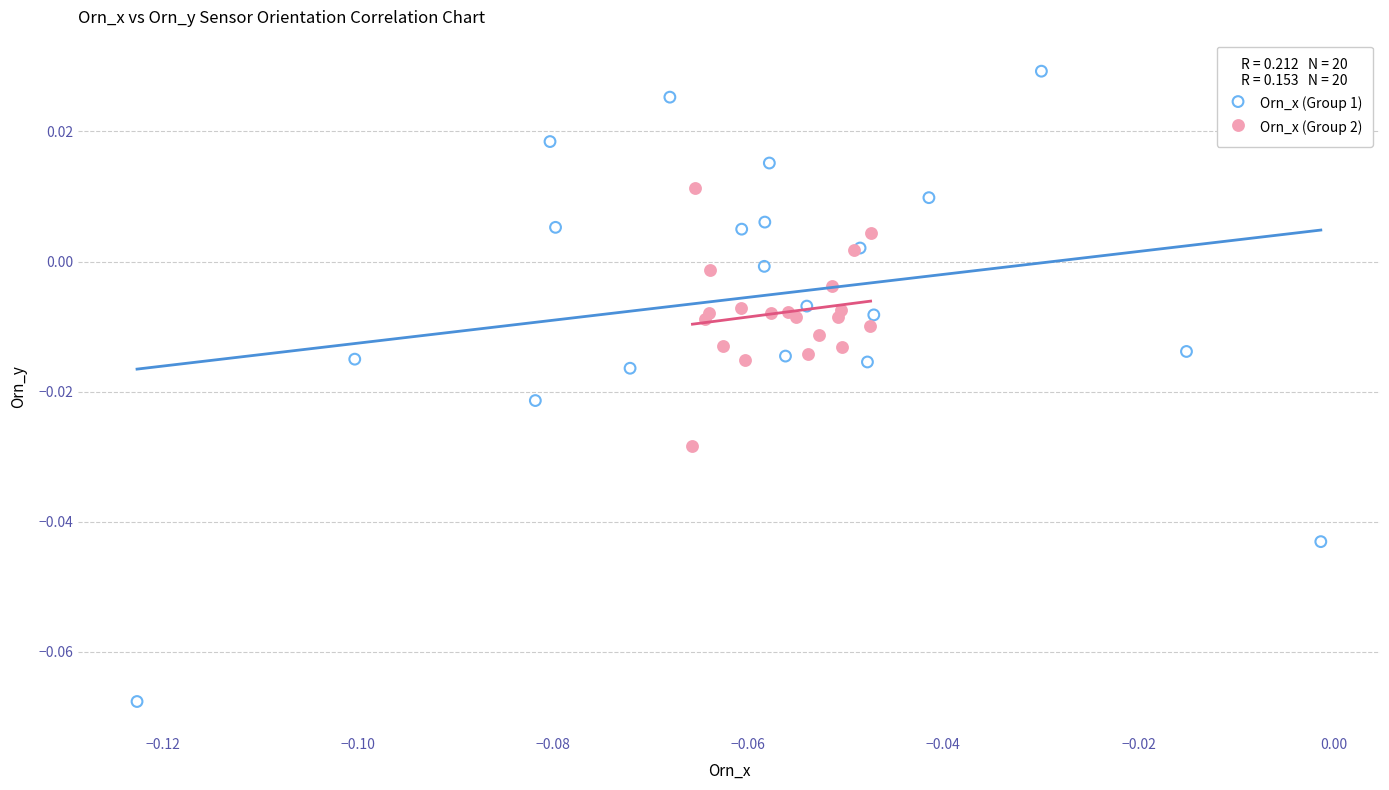

Which series contains the lowest Y value?

Orn_x (Group 1)